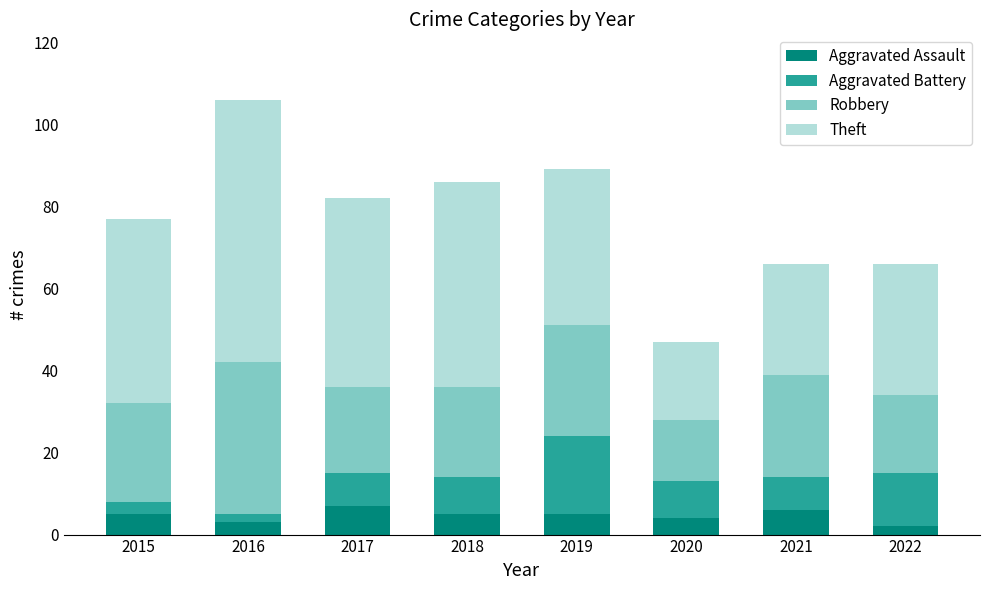

What is the sum of all Aggravated Assault values?

37